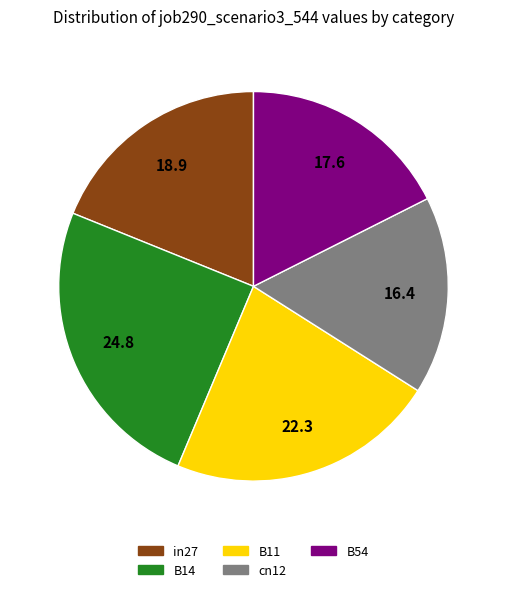

Does cn12 represent more than half of the total?

No